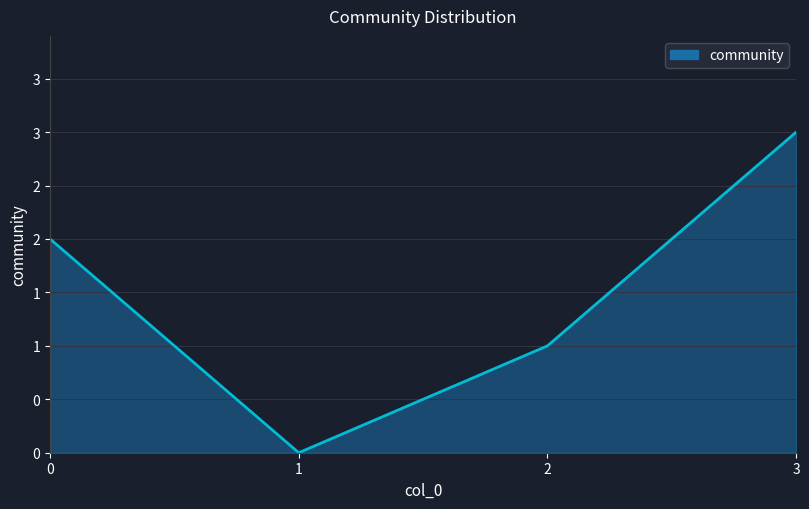

List the labels in order of value, smallest first.

1, 2, 0, 3